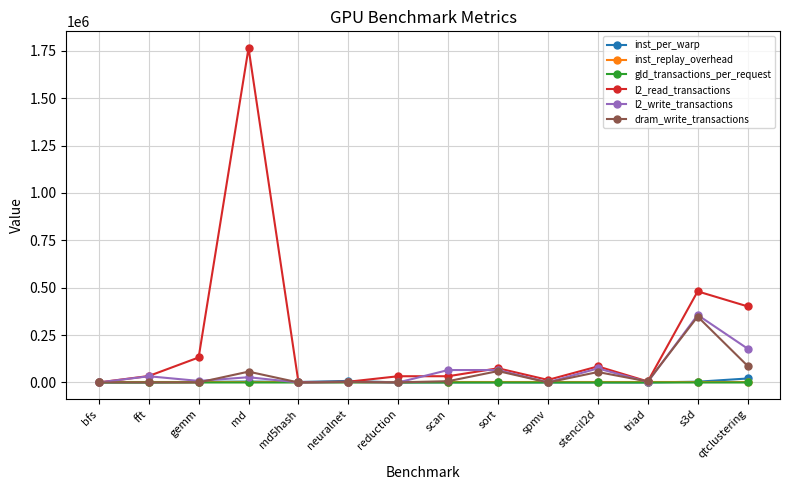

Where is the first local maximum for l2_read_transactions?

md